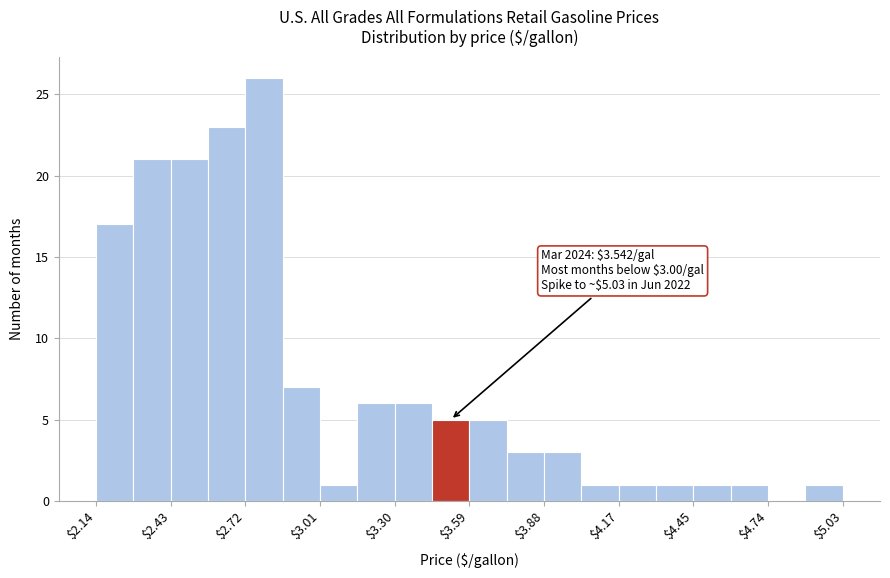

Around what value on the x-axis is the tallest bar? Give the approximate position of its centre, as read against the axis.

2.80